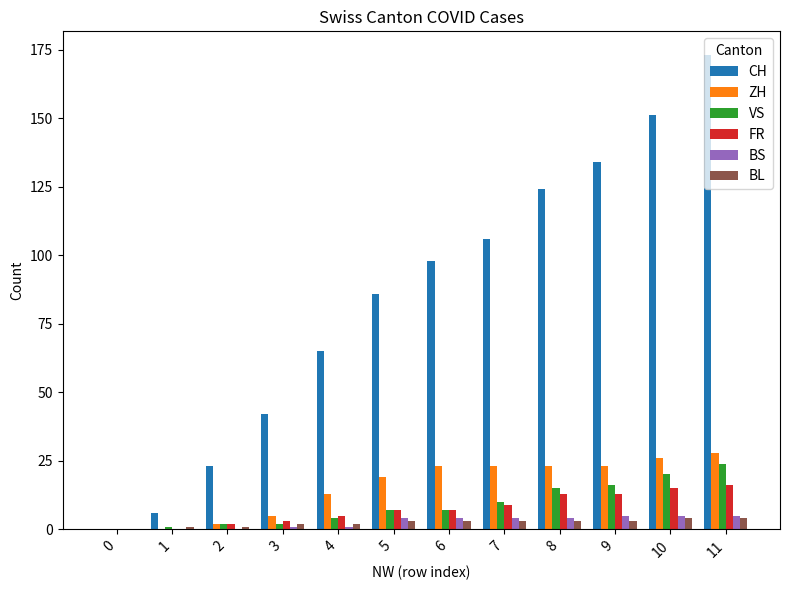

Is the value of VS at 0 greater than the value of ZH at 7?

No